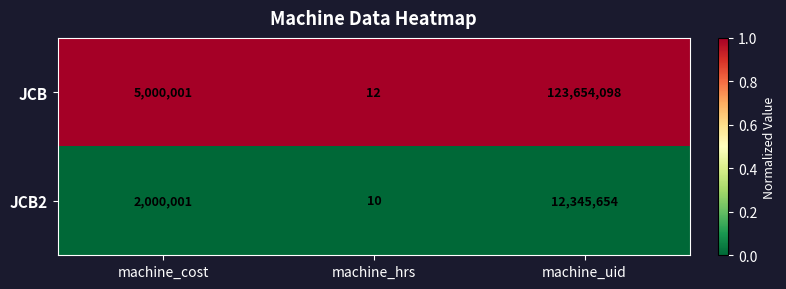

At which category is the sum across all series the highest?

machine_uid